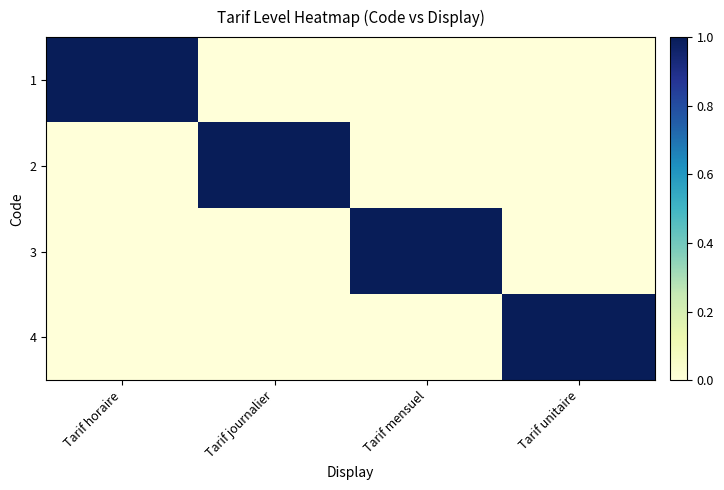

Which series has the largest total across all categories?

1